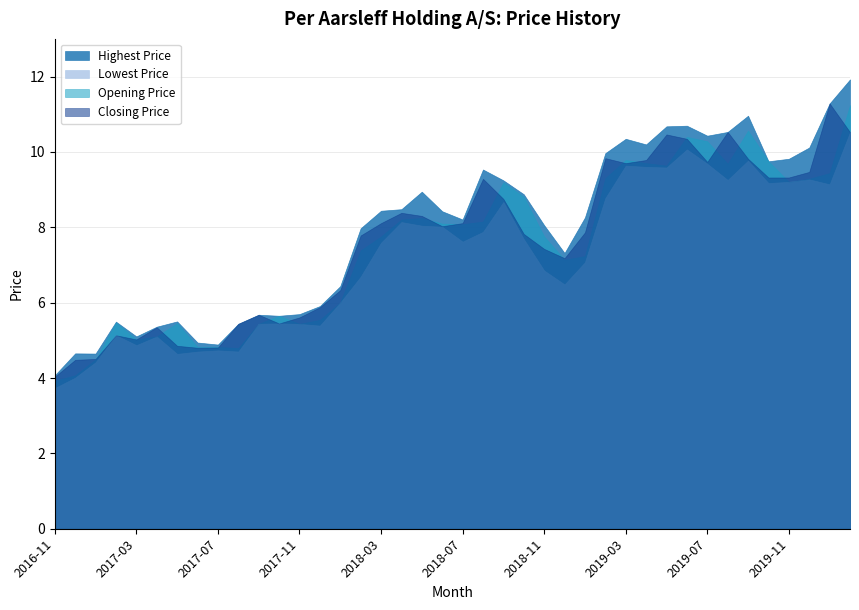

True or false: Highest Price has more than 0 points higher than both neighbors.

True